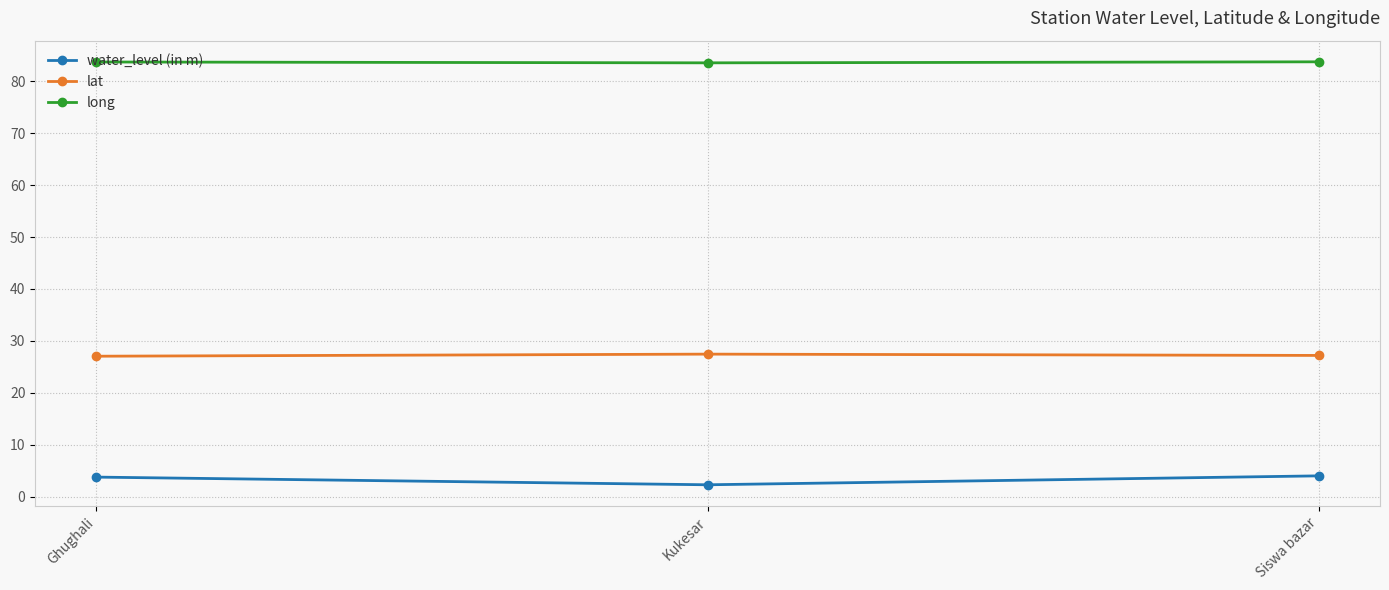

Does the chart display data point markers on the line(s)?

Yes